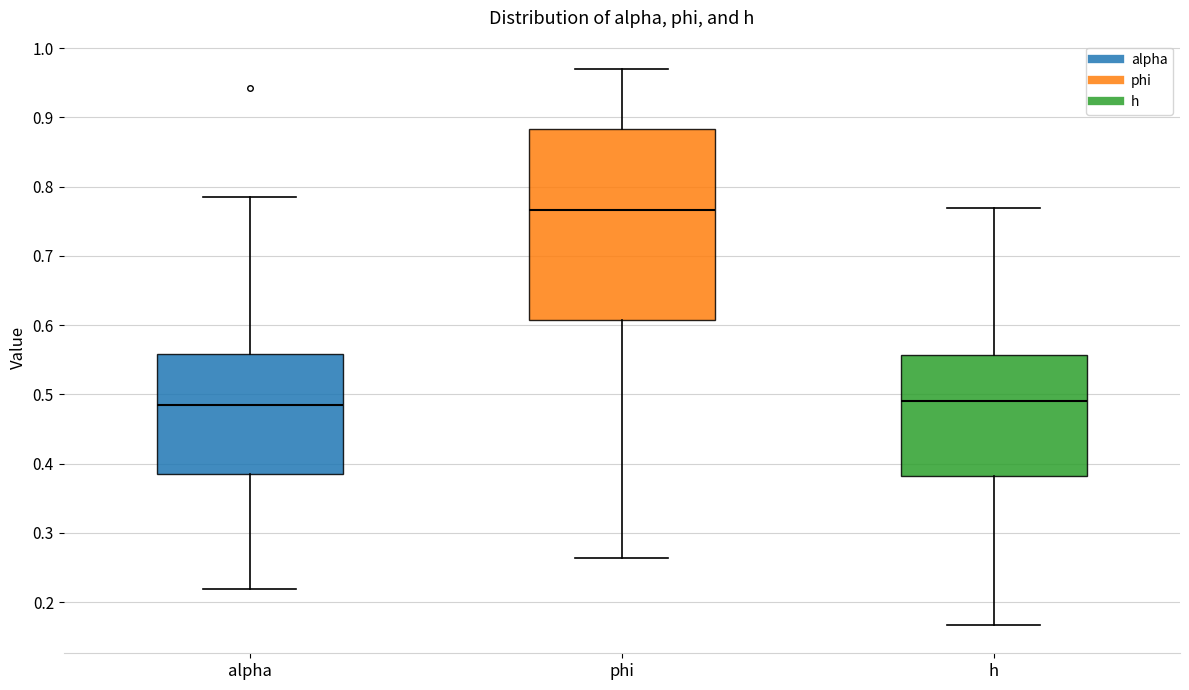

Which box is the tallest, from its lower edge to its upper edge?

phi